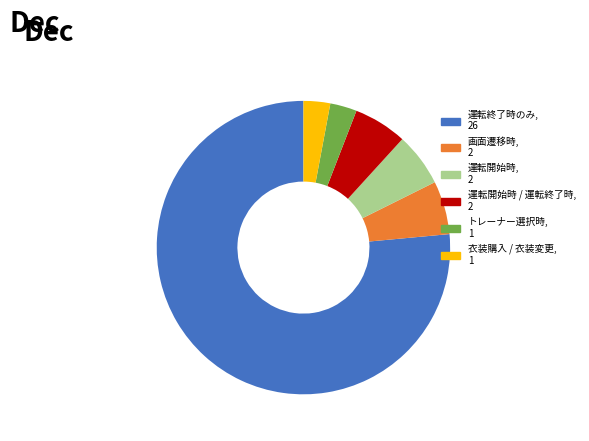

Does any single category account for the majority?

Yes